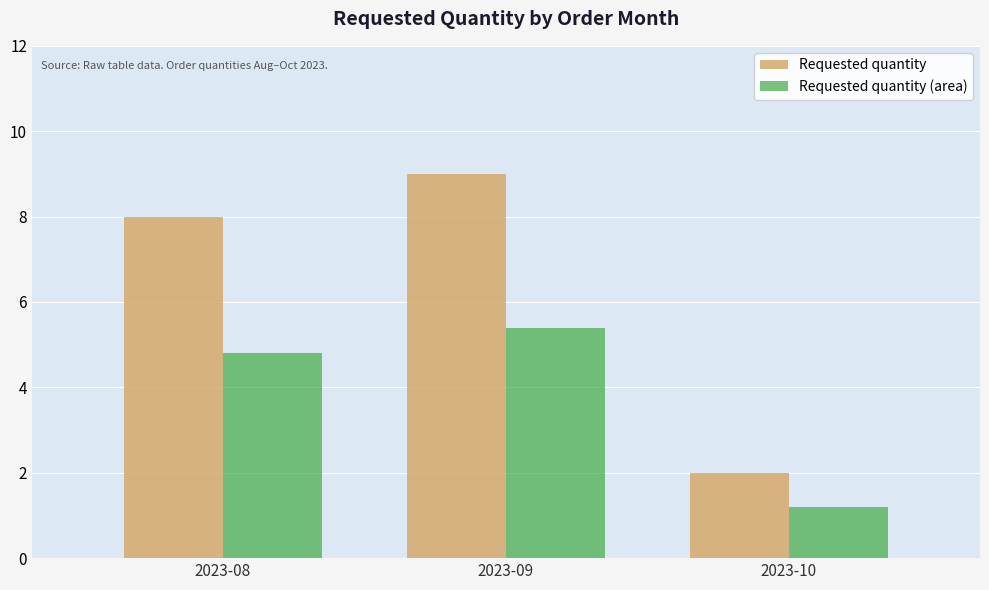

How many bars are there in total?

6